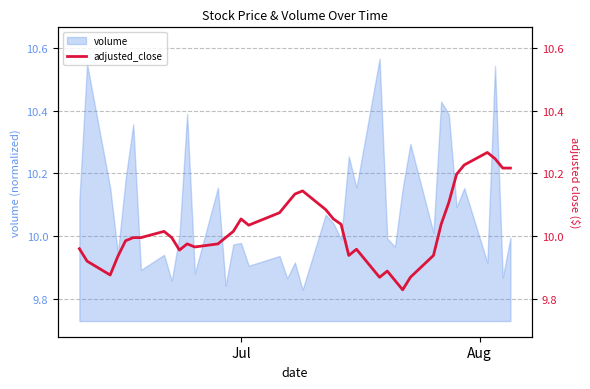

How many data points does each series have?

40